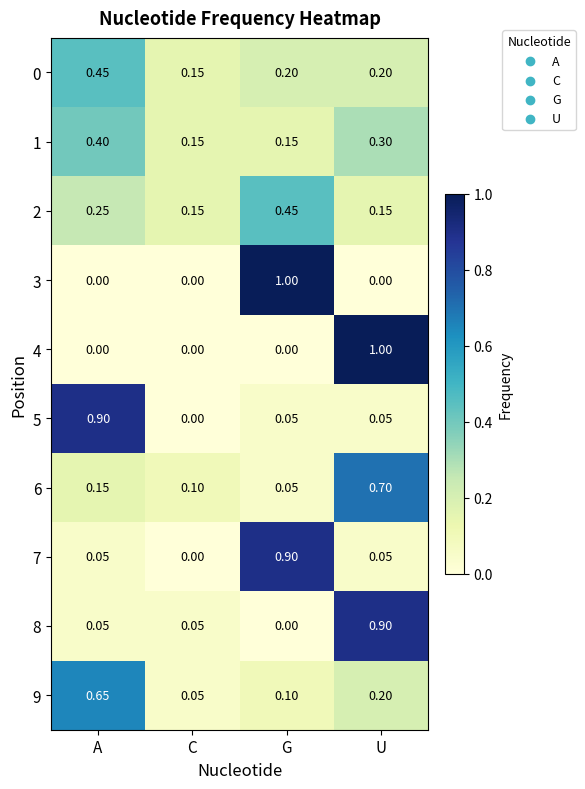

At which category is the sum across all series the highest?

U